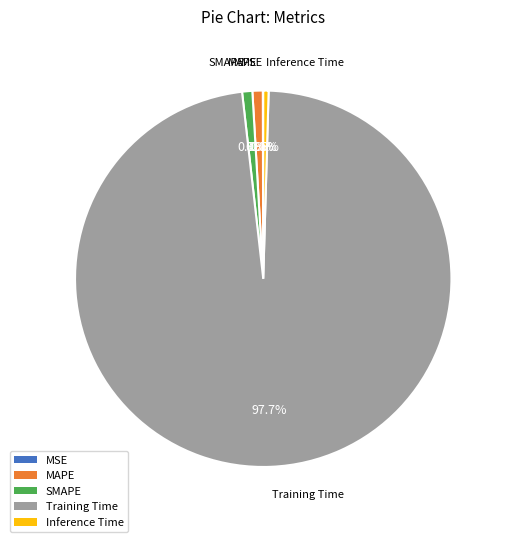

Combined, do SMAPE and MAPE account for over 50%?

No